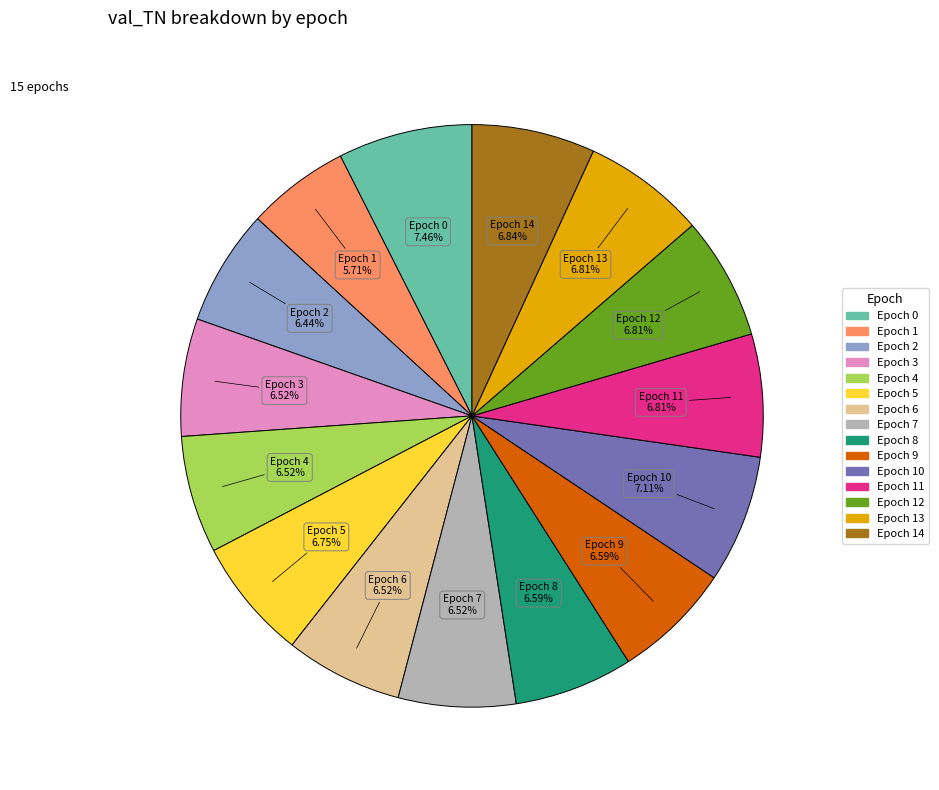

Does any single category account for the majority?

No